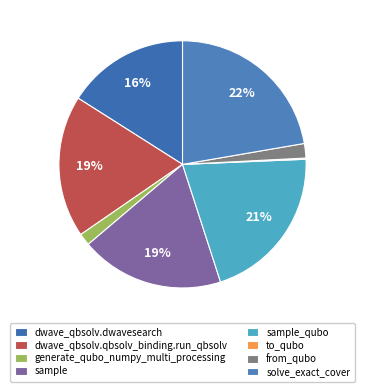

What is the largest slice in the pie chart?

solve_exact_cover